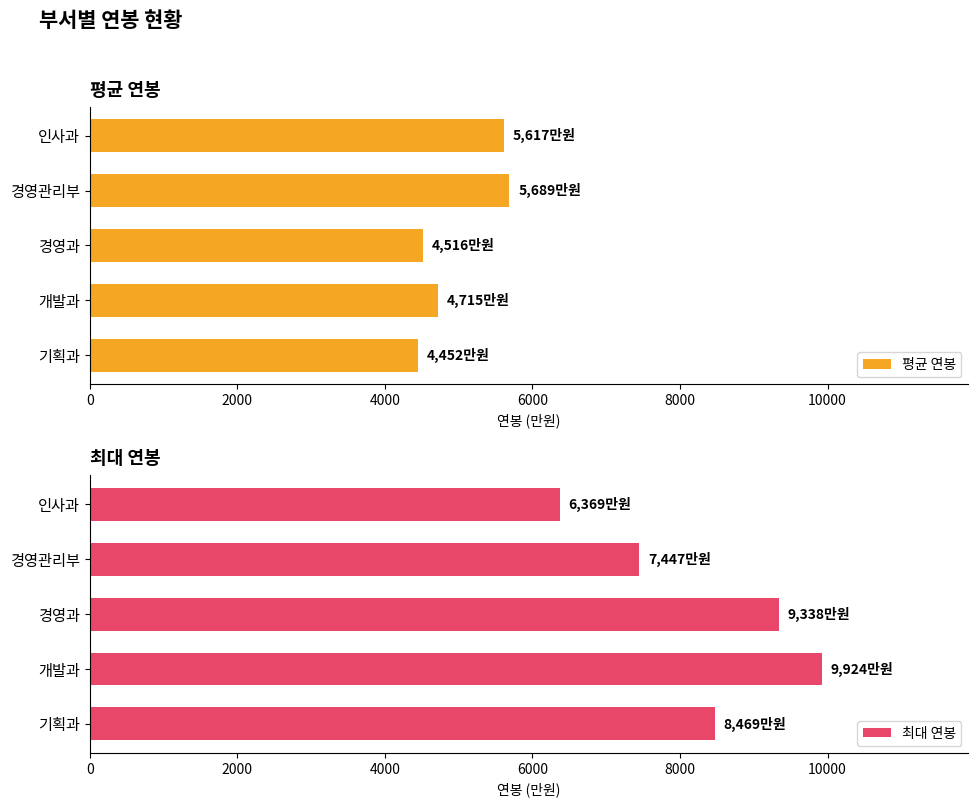

Reading left to right, extract all data points from this chart.

평균 연봉: 4452	4715	4516	5689	5617
최대 연봉: 8469	9924	9338	7447	6369